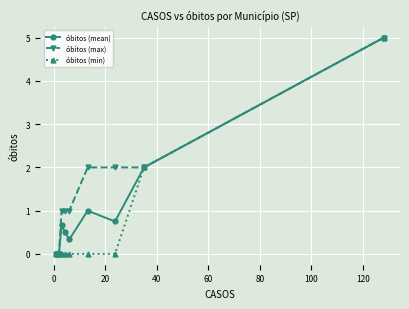

What is the highest value of the óbitos (max) series?

5.0